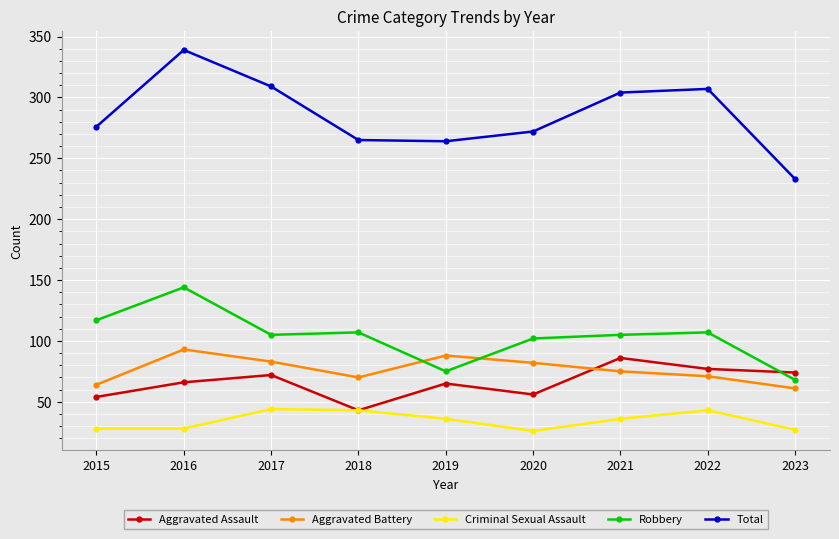

What is the value of the Total point at the 6th from the left?

272